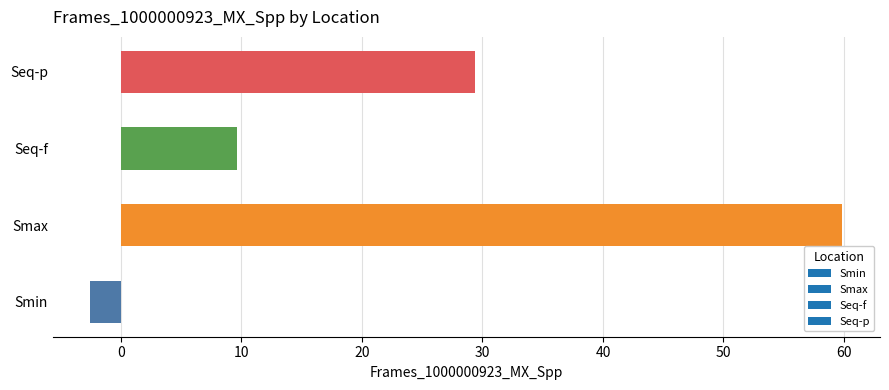

Which has a higher value, Smin or Seq-f?

Seq-f